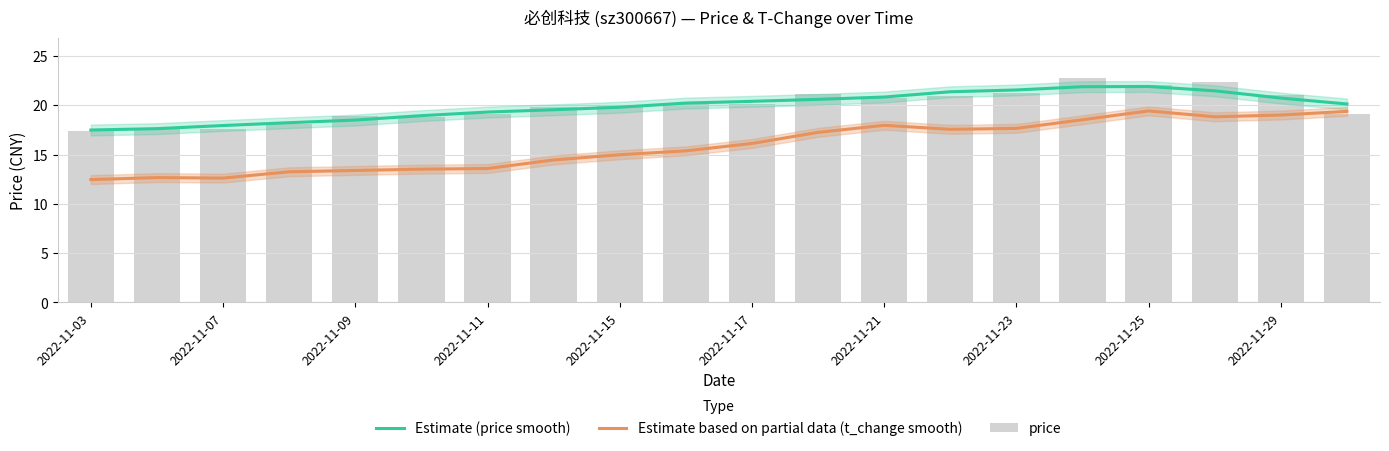

True or false: Estimate (price smooth) has a value of 30.6 at 2022-11-17.

False